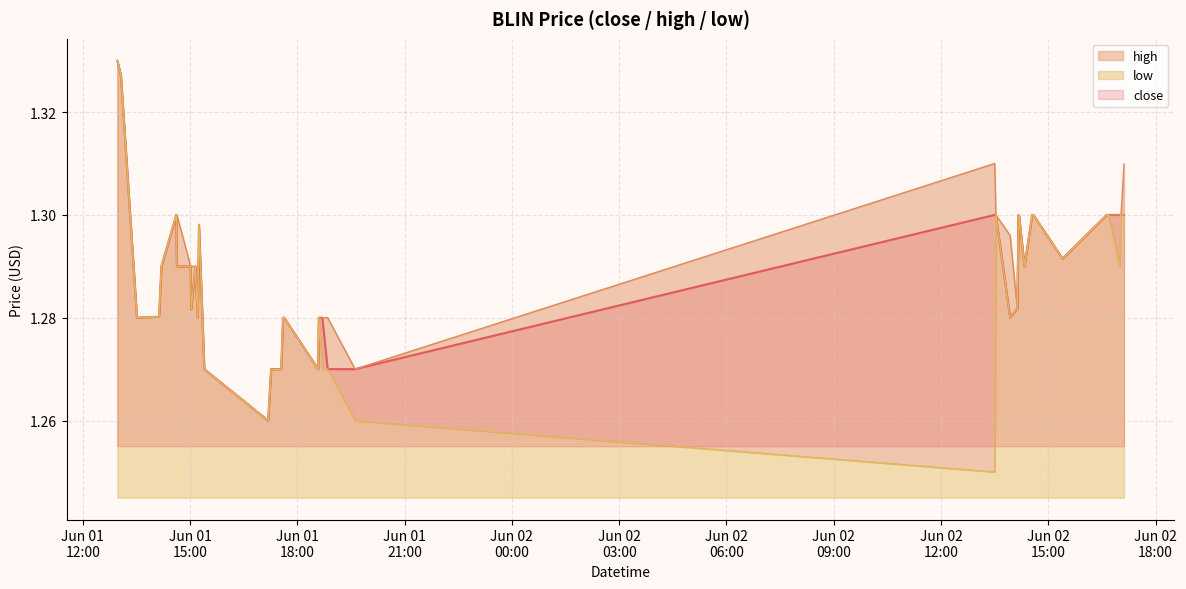

True or false: close and high intersect in this chart.

False